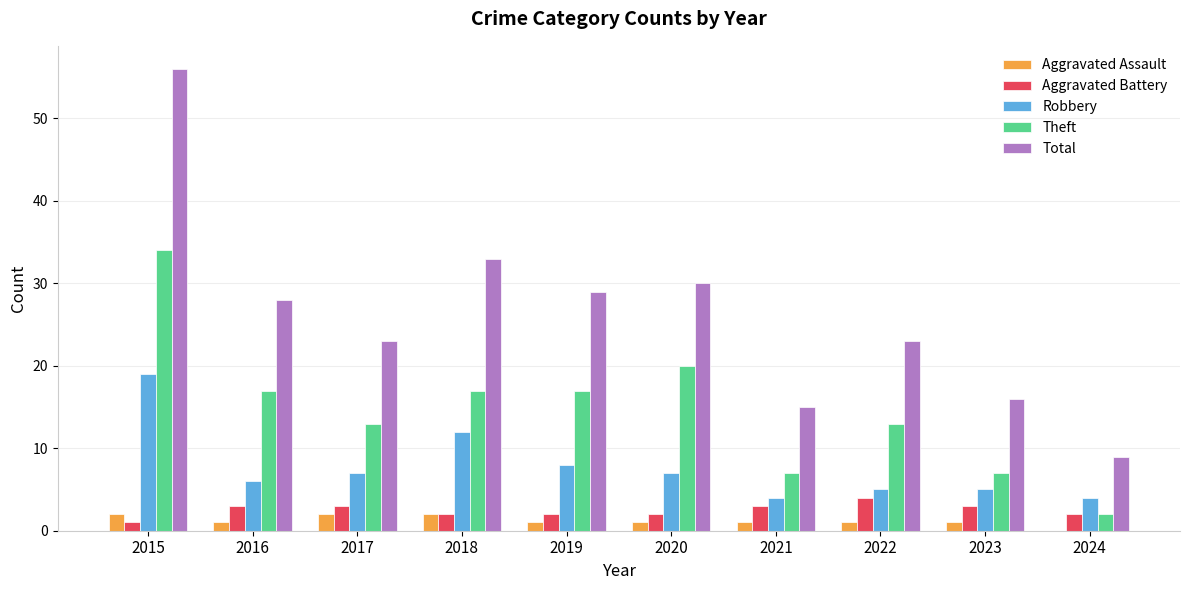

Which series changed the most between 2017 and 2023?

Total